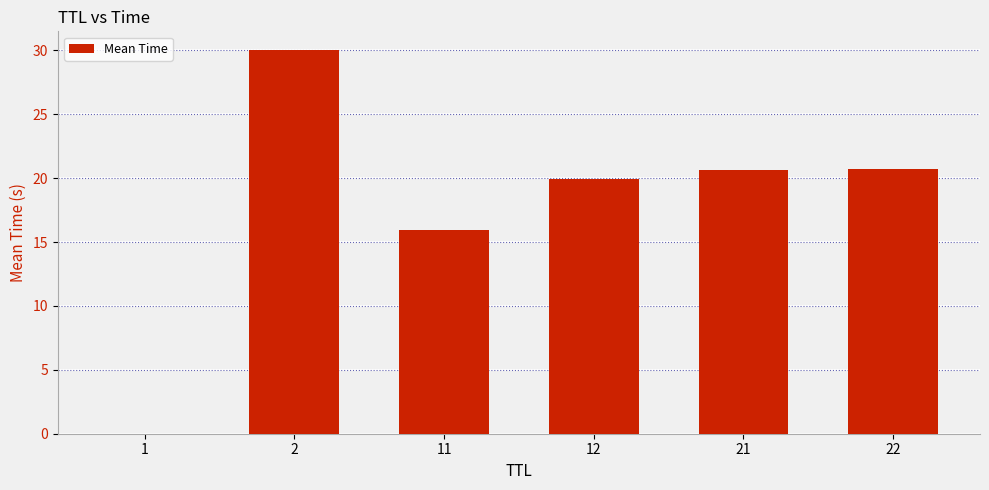

What is the change in value from 12 to 22?

+0.8